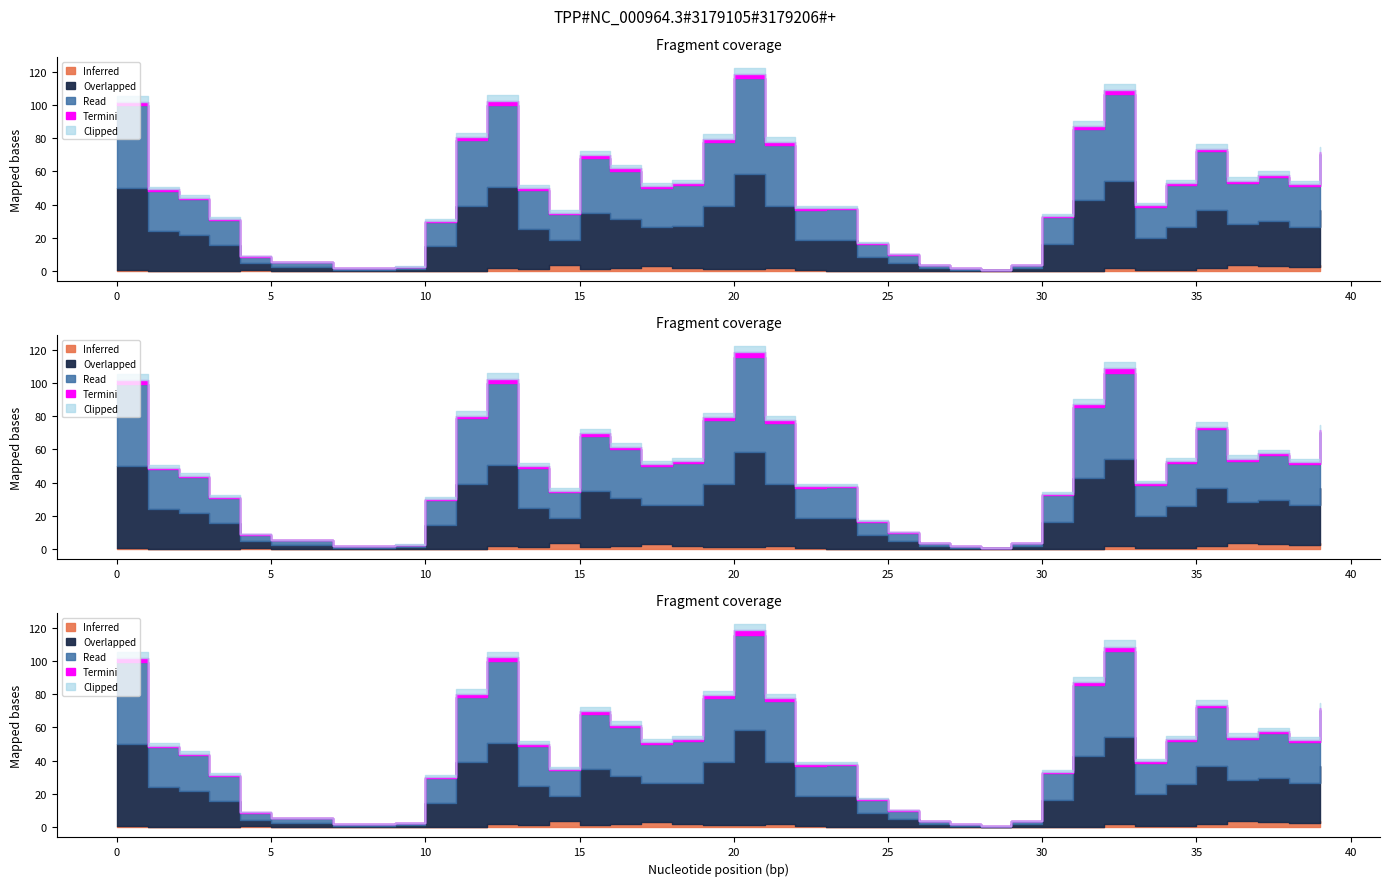

True or false: registered and cnt cross at least once.

False